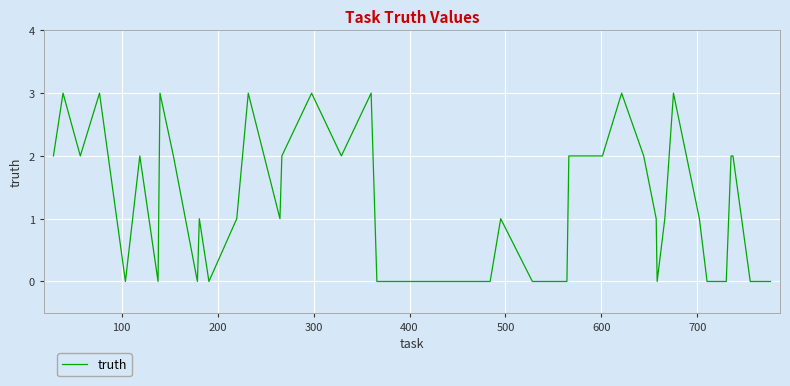

What is the difference between the maximum and minimum values?

3